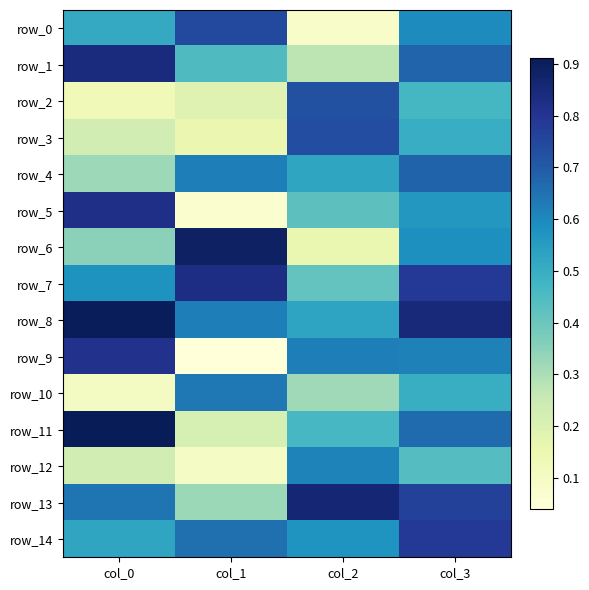

What is the difference between the row_9 values at col_1 and col_0?

0.8